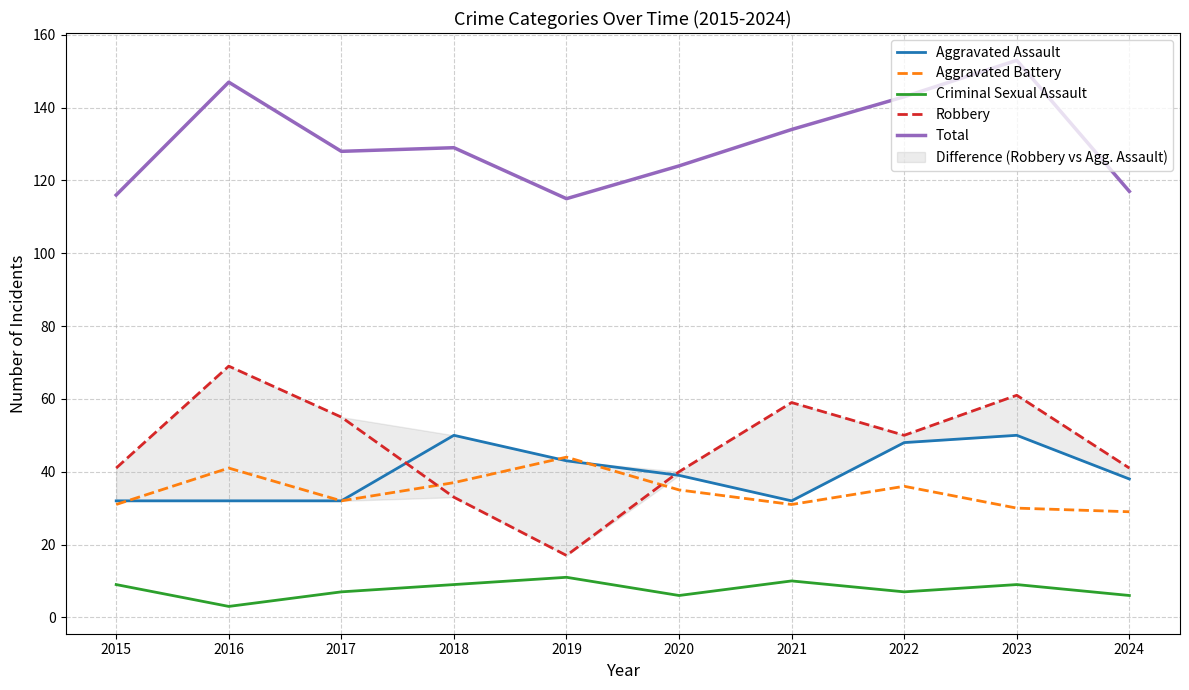

What is the value of the Aggravated Battery point at the 7th from the left?

31